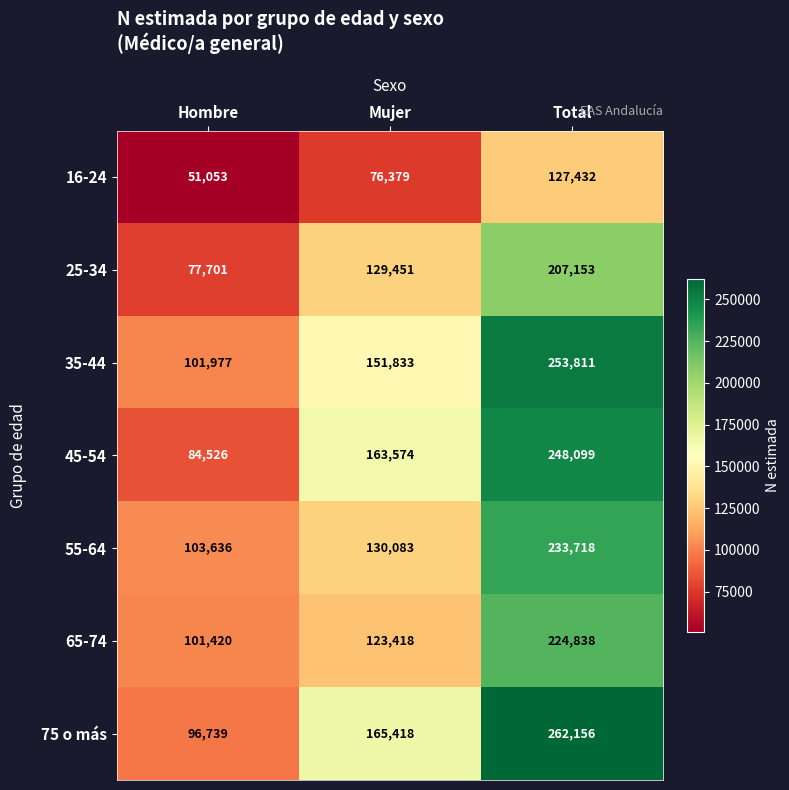

Which label corresponds to the largest value in the chart?

Total